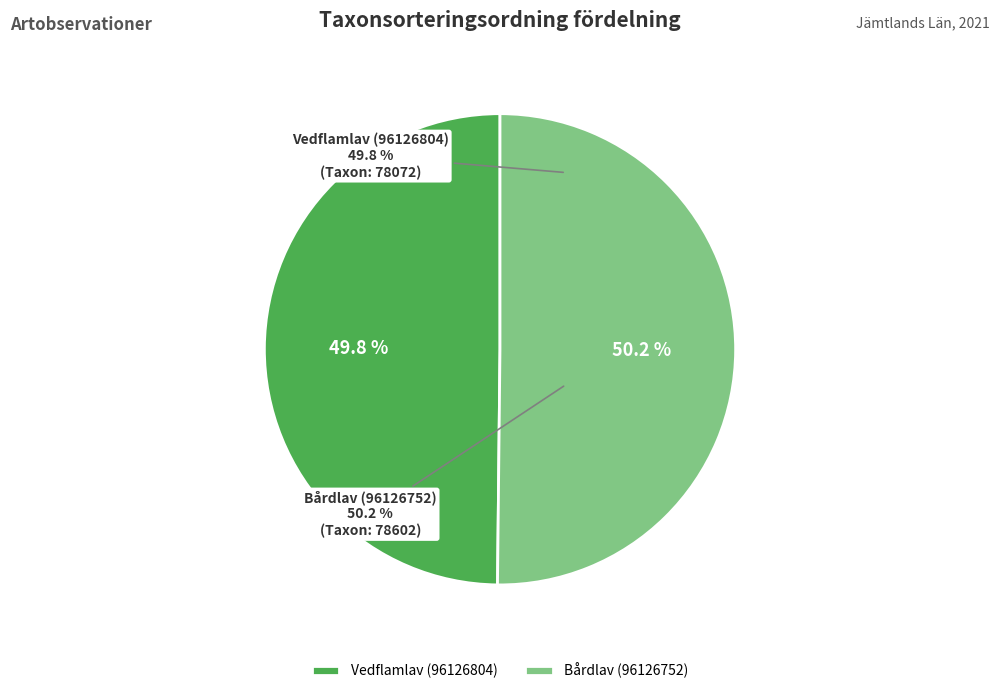

Between Vedflamlav (96126804) and Bårdlav (96126752), which is larger?

Bårdlav (96126752)